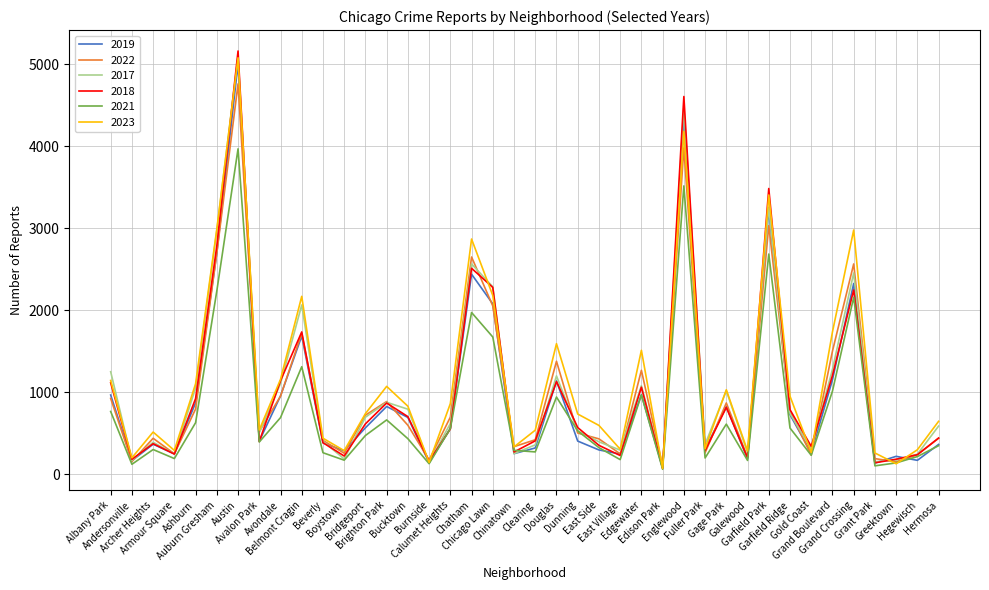

Which series has the largest range (max minus min)?

2018